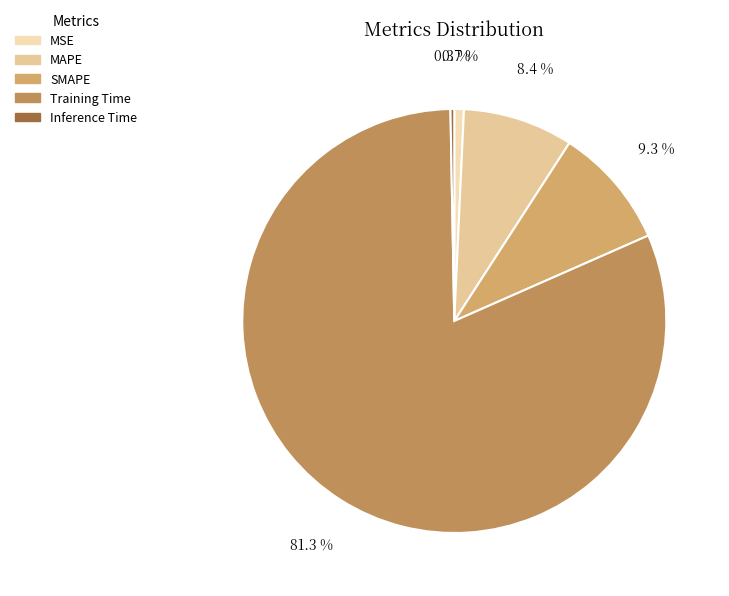

Is it true that MAPE is 8% of the pie?

True